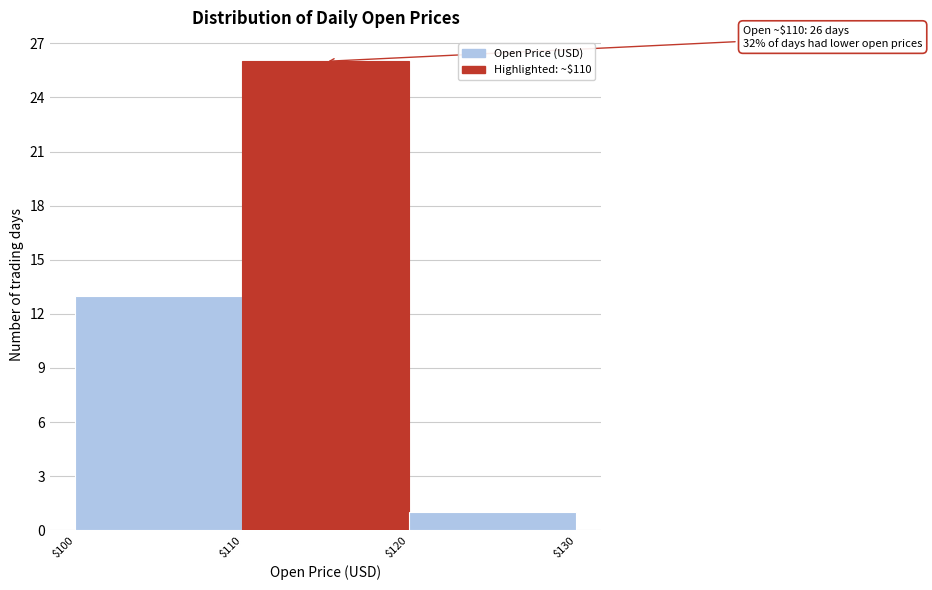

Which range on the x-axis has the tallest bar?

$110 to $120